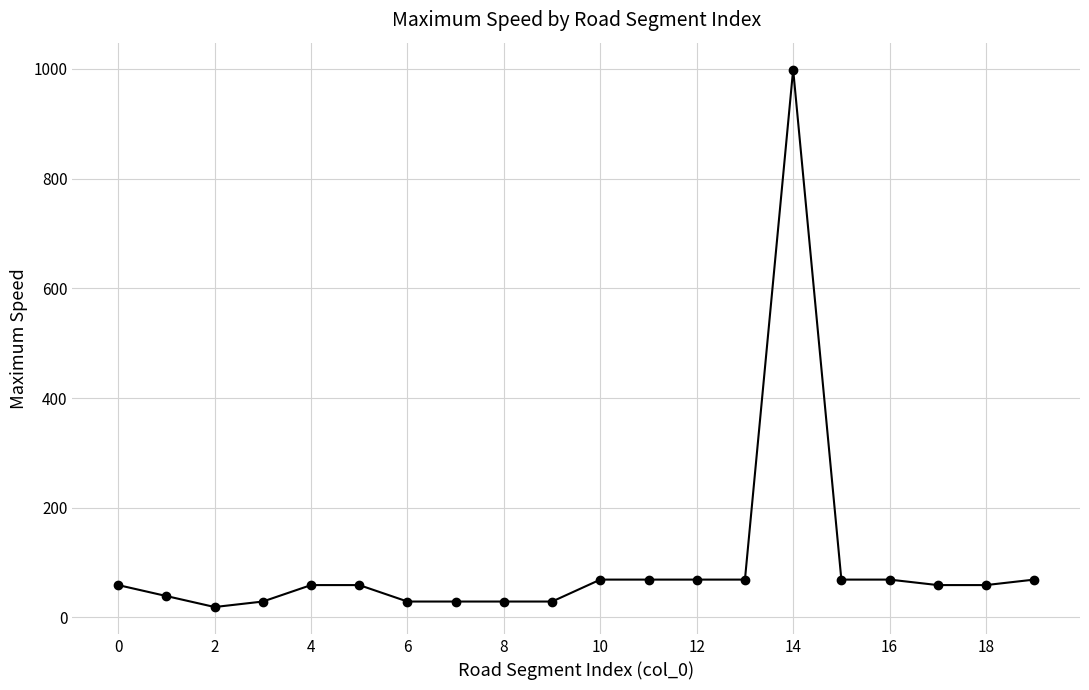

What is the greatest value displayed?

999